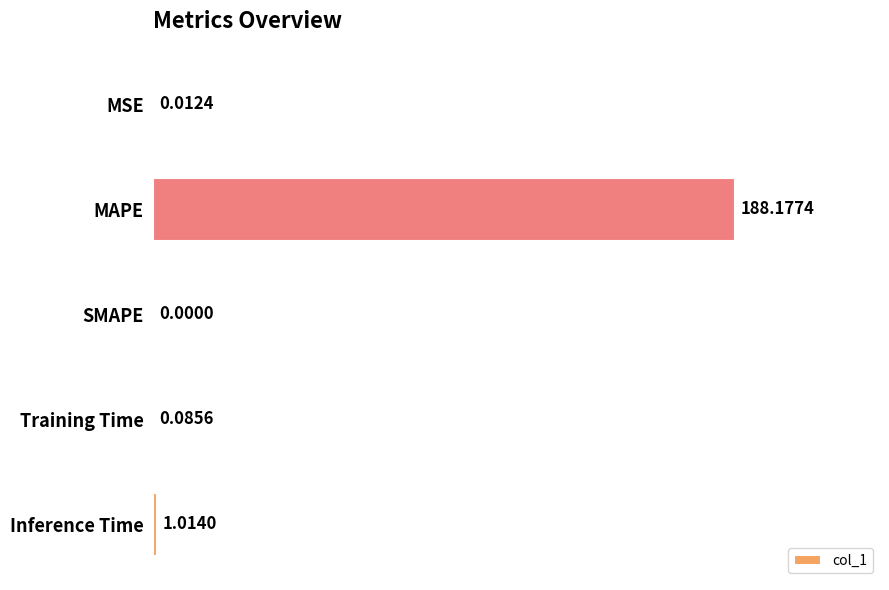

What is the sum of all values?

189.3